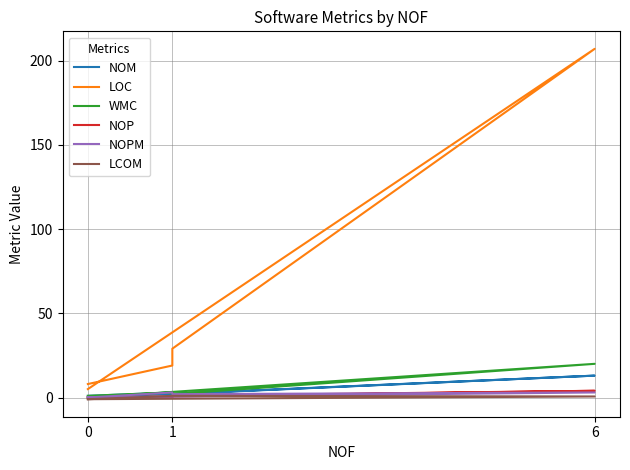

What is the maximum value shown in the chart?

207.0